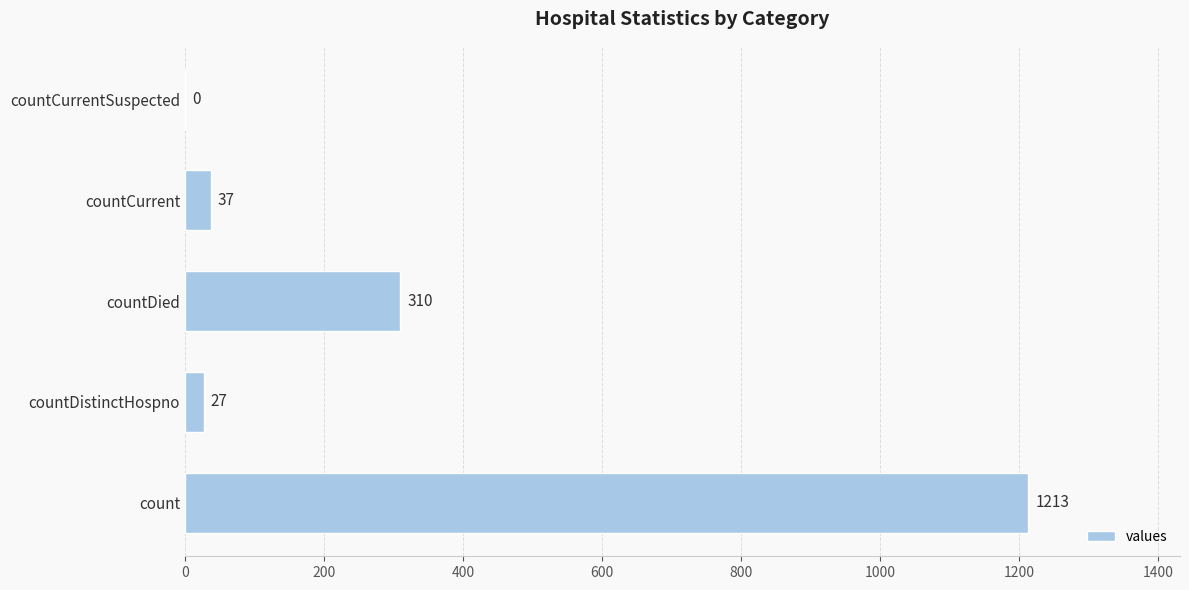

What is the average value?

317